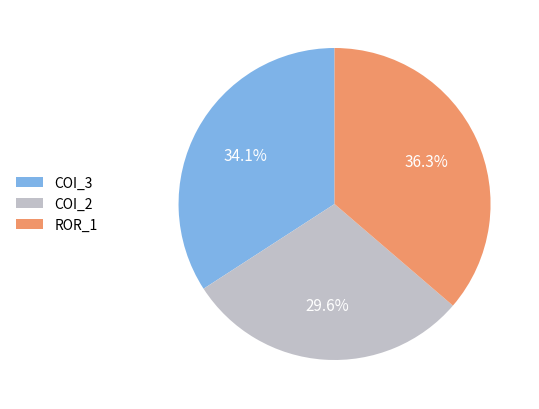

Count the number of slices in the pie.

3